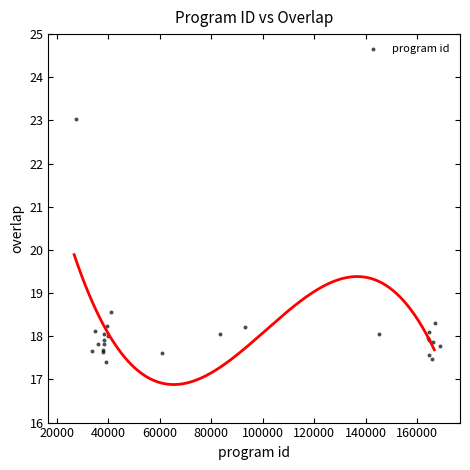

What Y value in the scatter plot is closest to 20?

18.6